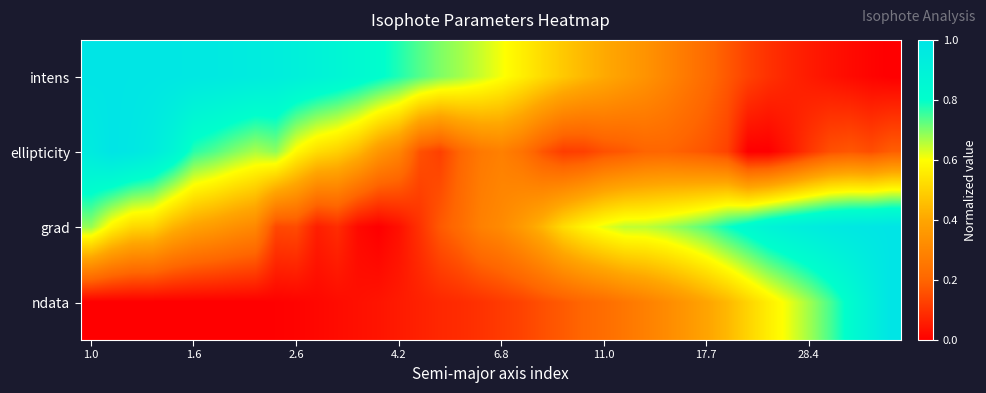

At which category does the chart reach its peak across all series?

1.0